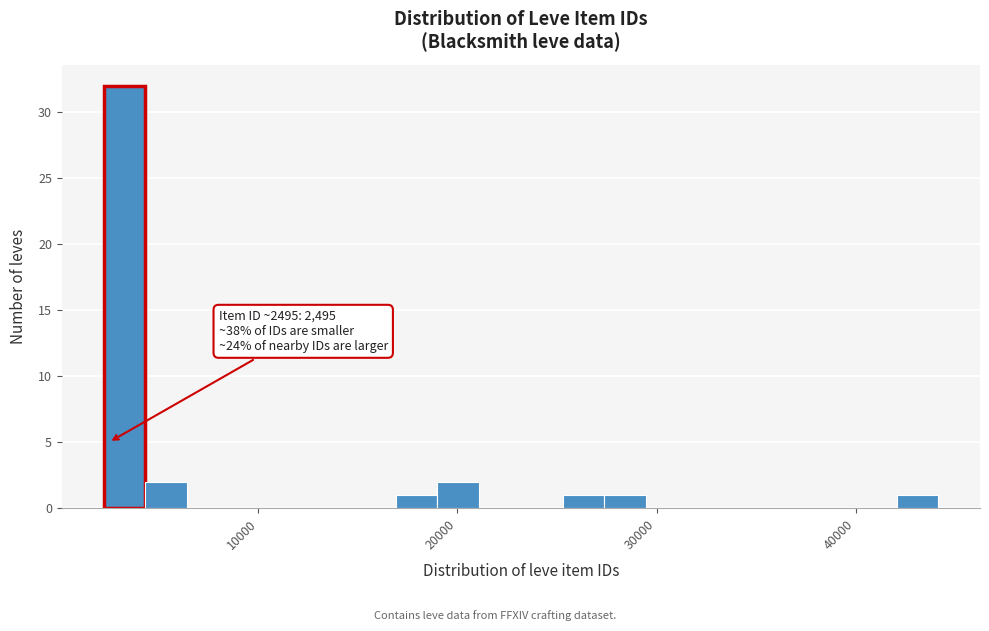

Read against the x-axis, roughly where is the centre of the tallest bar?

3000